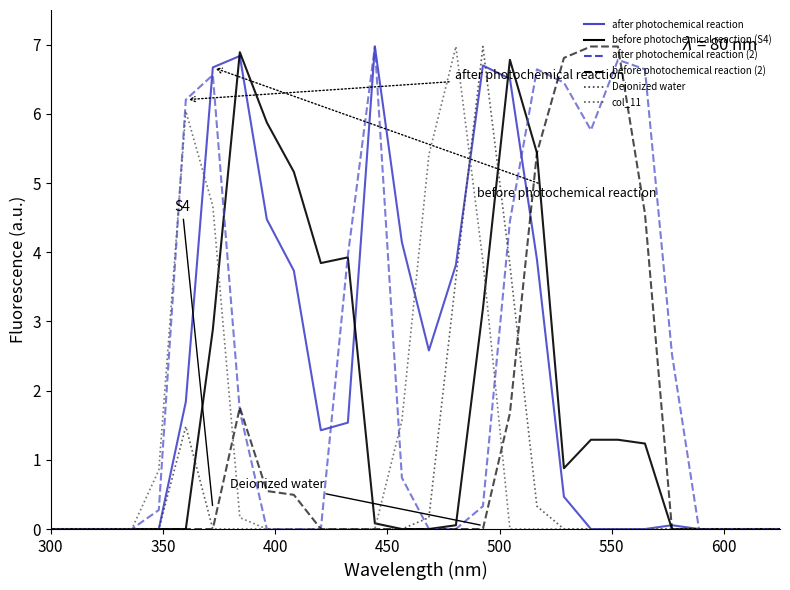

What is the greatest value displayed?

7.0